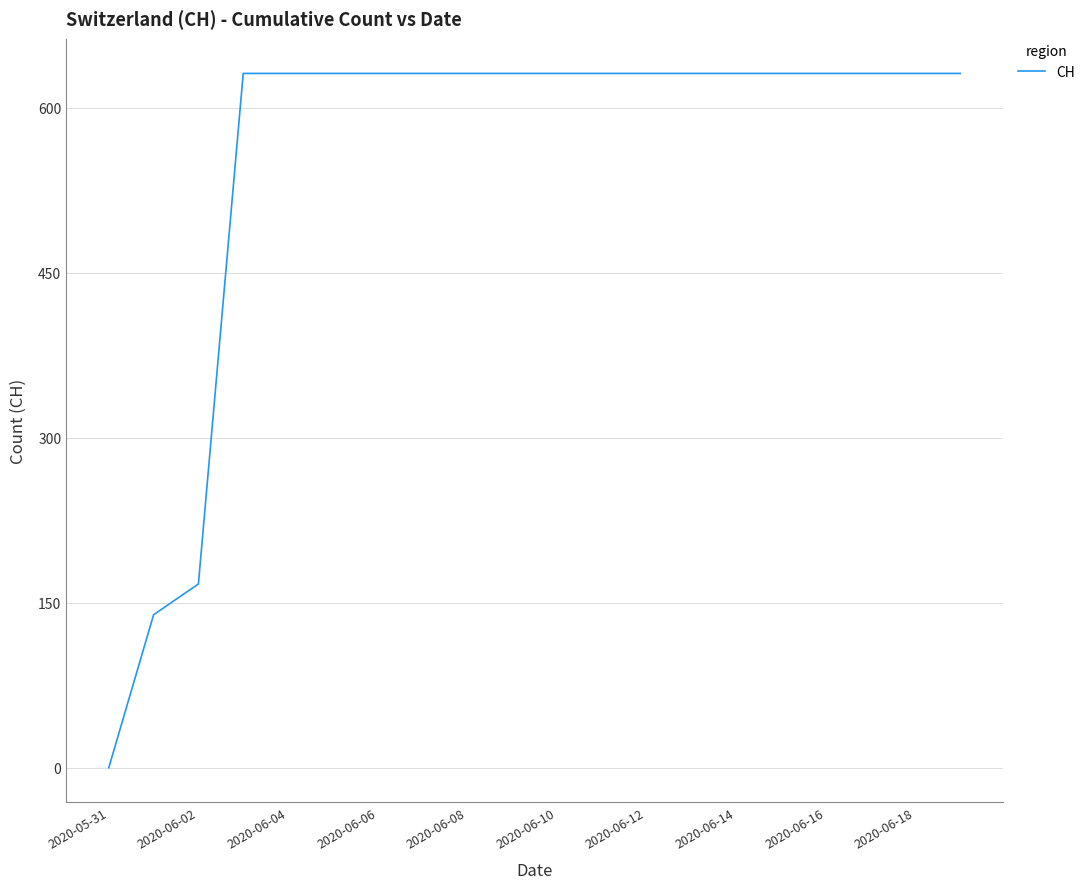

What is the greatest value displayed?

631